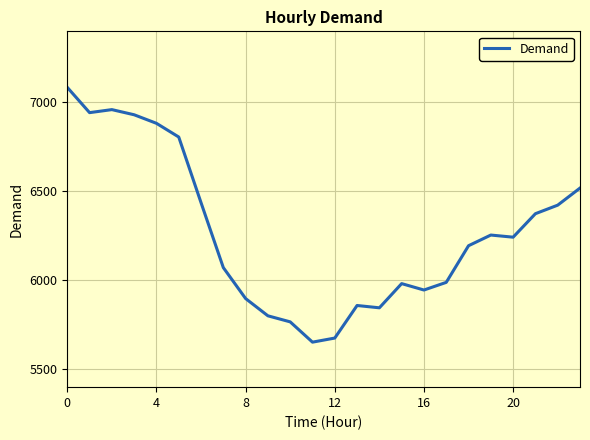

What is the difference between the maximum and minimum values?

1432